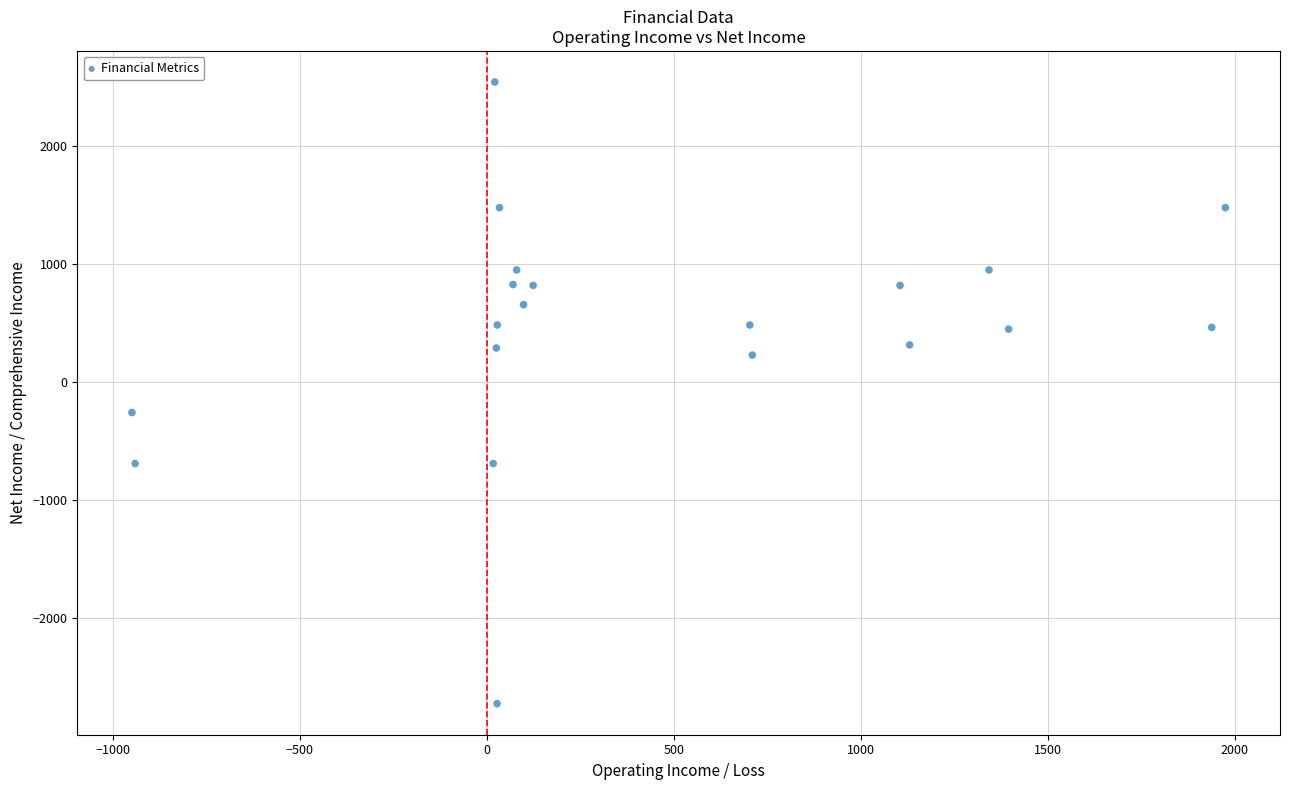

What Y value in the scatter plot is closest to -92?

-258.6